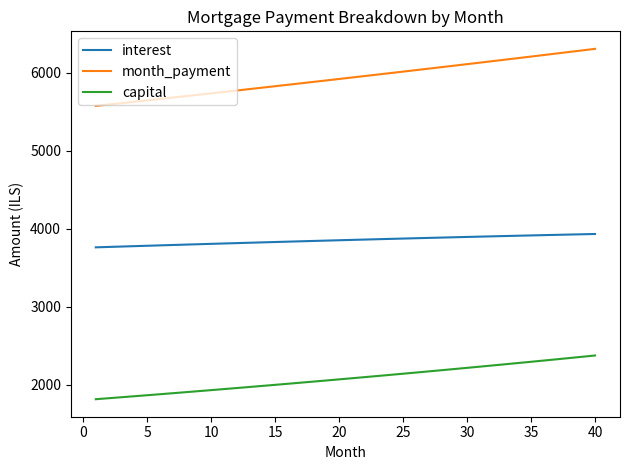

True or false: interest and capital intersect in this chart.

False